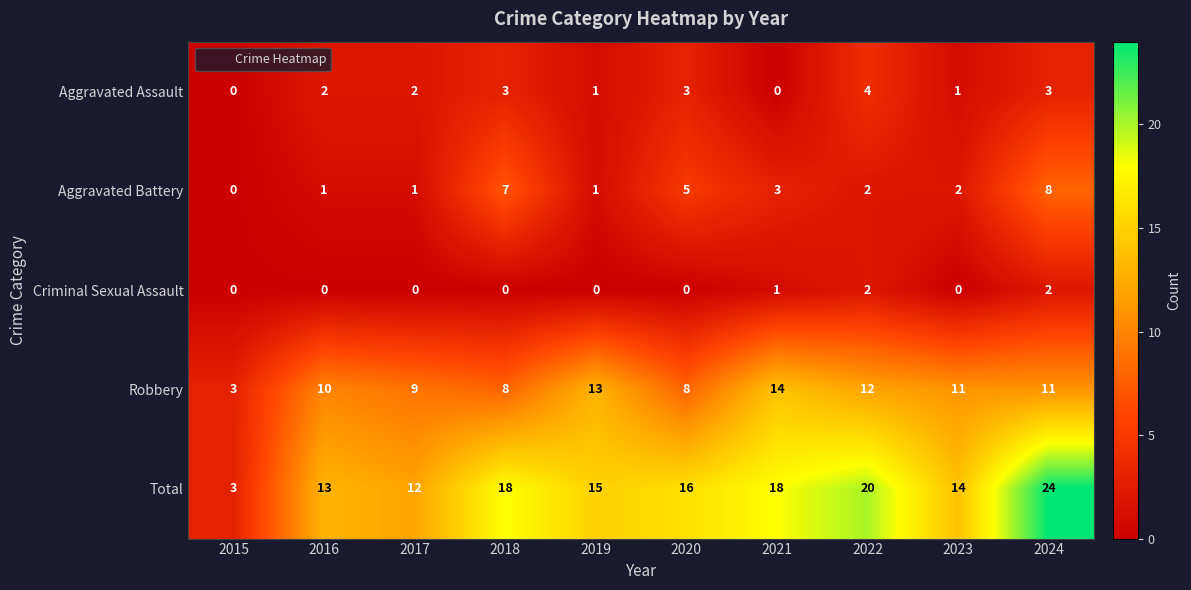

At which category does the chart reach its peak across all series?

2024